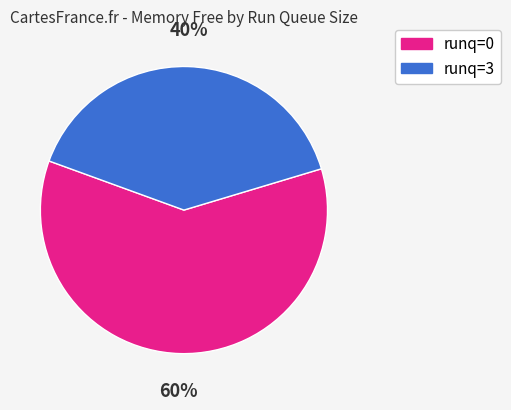

To the nearest percent, what is the average slice percentage?

50%